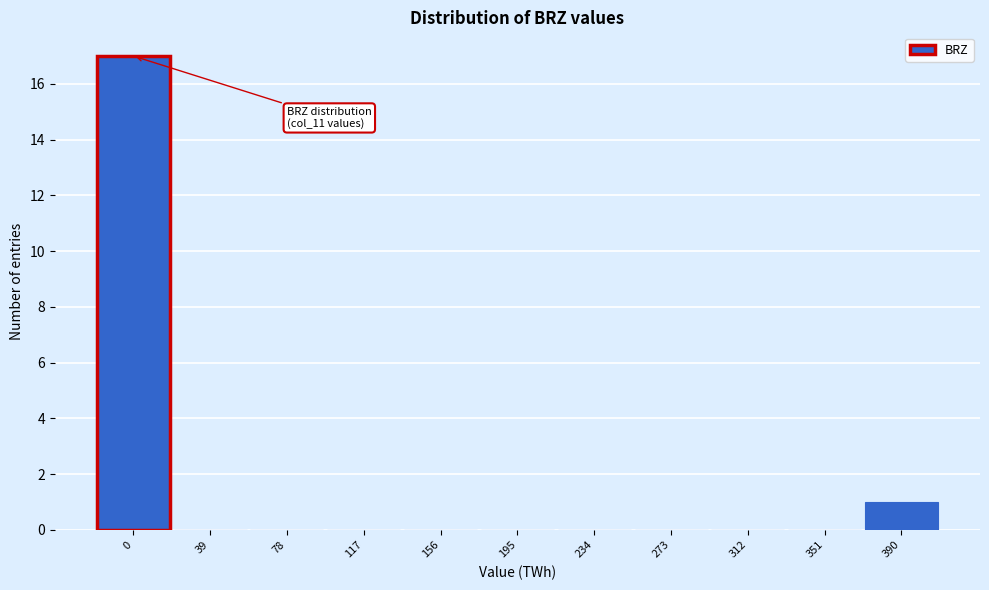

Reading left to right, transcribe all the data shown in this chart.

0=17	39=0	78=0	117=0	156=0	195=0	234=0	273=0	312=0	351=0	390=1